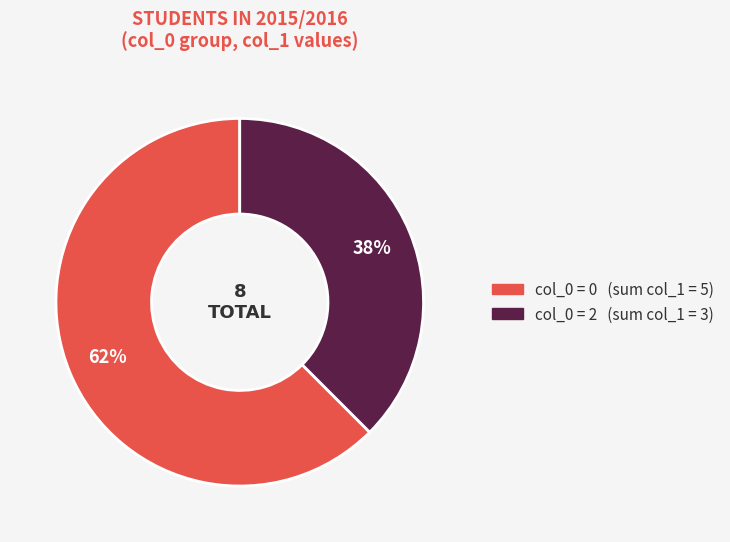

Is there a majority slice in this chart?

Yes